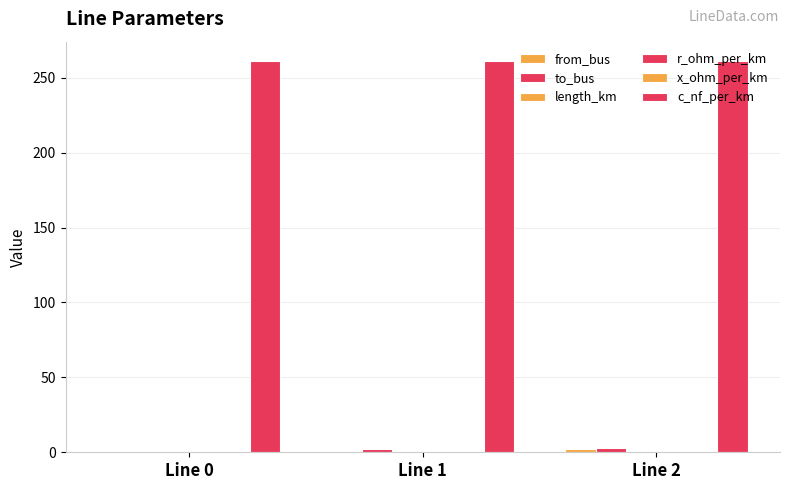

List the labels in order of c_nf_per_km value, smallest first.

Line 0, Line 1, Line 2